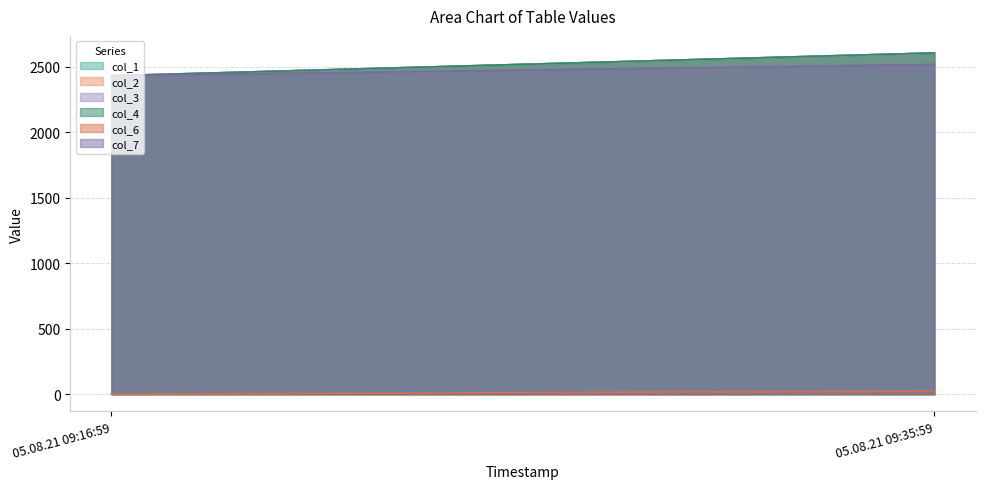

What is the sum of the col_4 values at 25 and 25?

5036.1